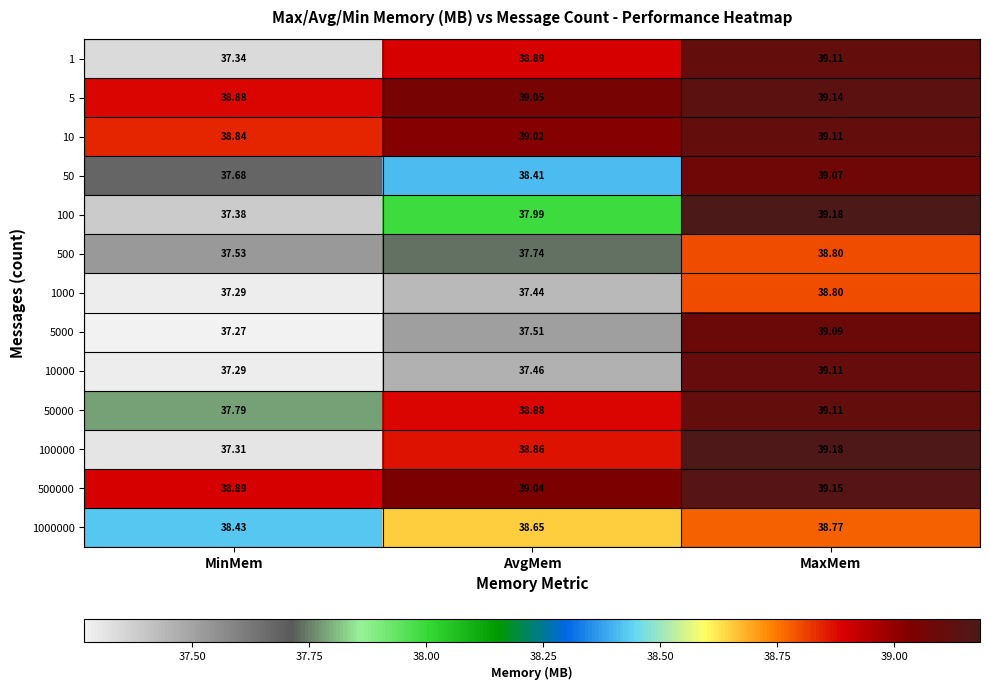

How many categories are shown in the chart?

3